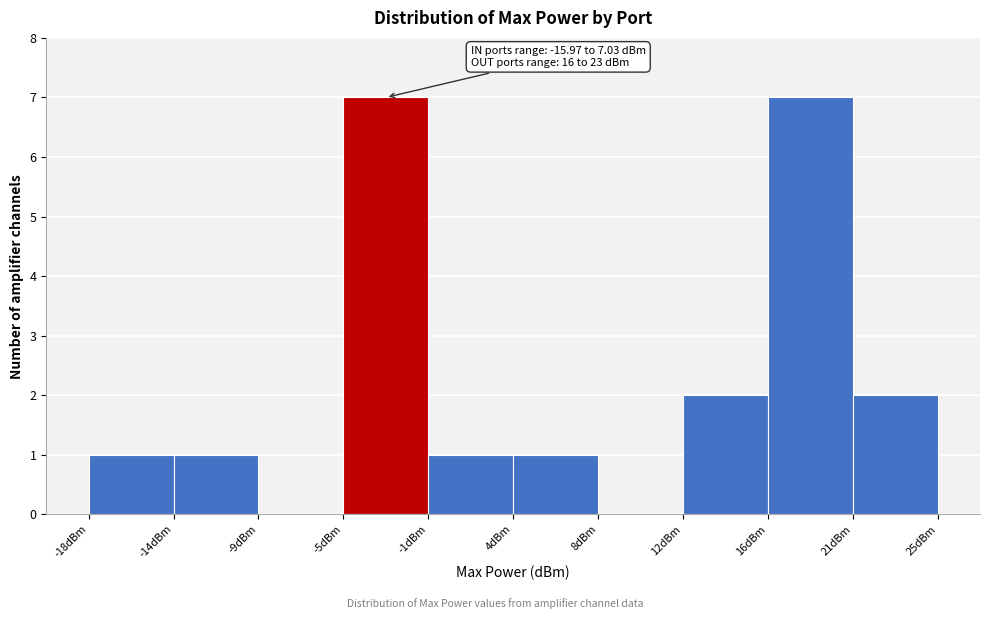

Reading left to right, what are all the values shown in this chart?

-18dBm=1	-14dBm=1	-9dBm=0	-5dBm=7	-1dBm=1	4dBm=1	8dBm=0	12dBm=2	16dBm=7	21dBm=2